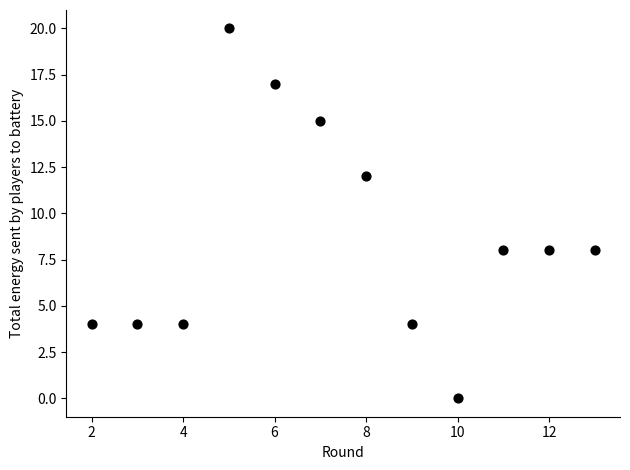

What is the average Y value?

9